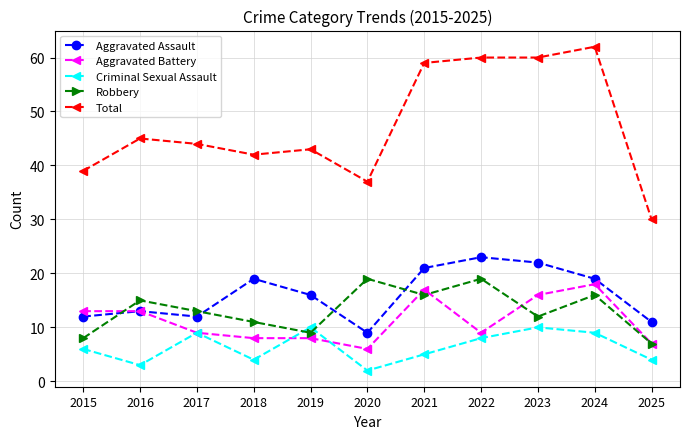

Is this an area chart (filled region under the line)?

No